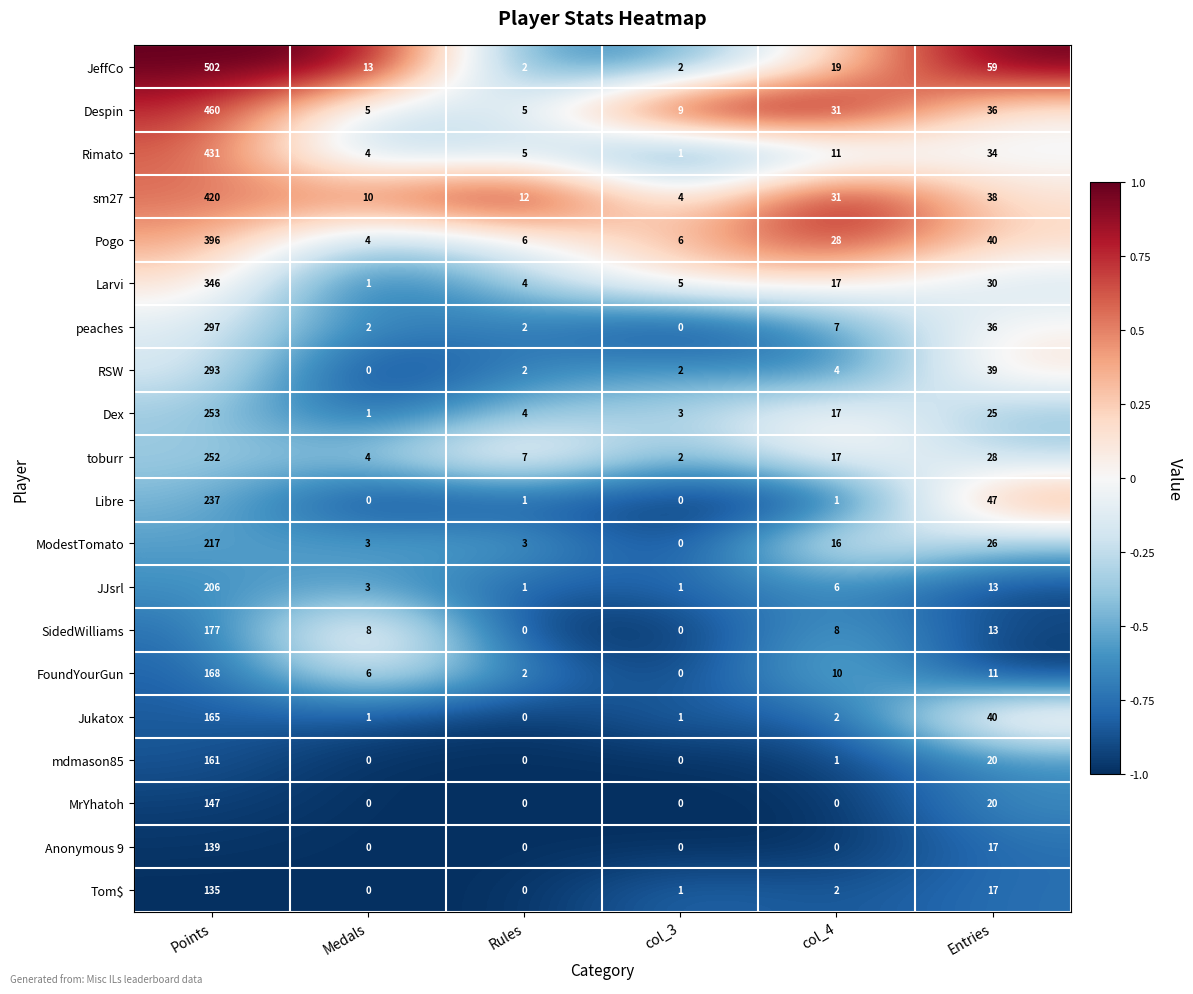

At which label does FoundYourGun reach its minimum?

col_3